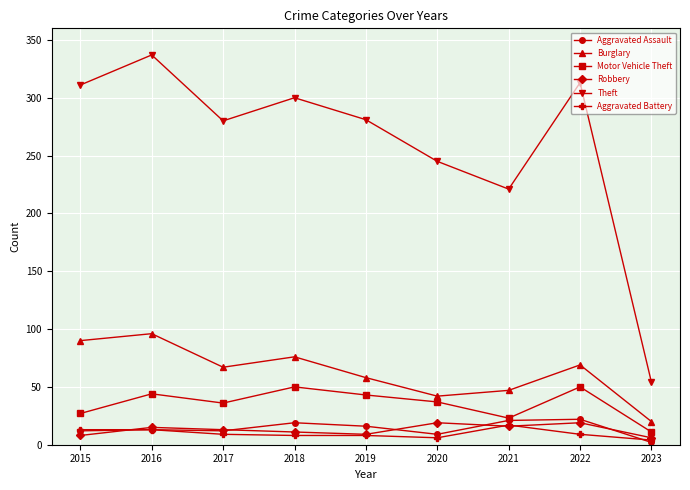

What is the average value of the Theft series?

260